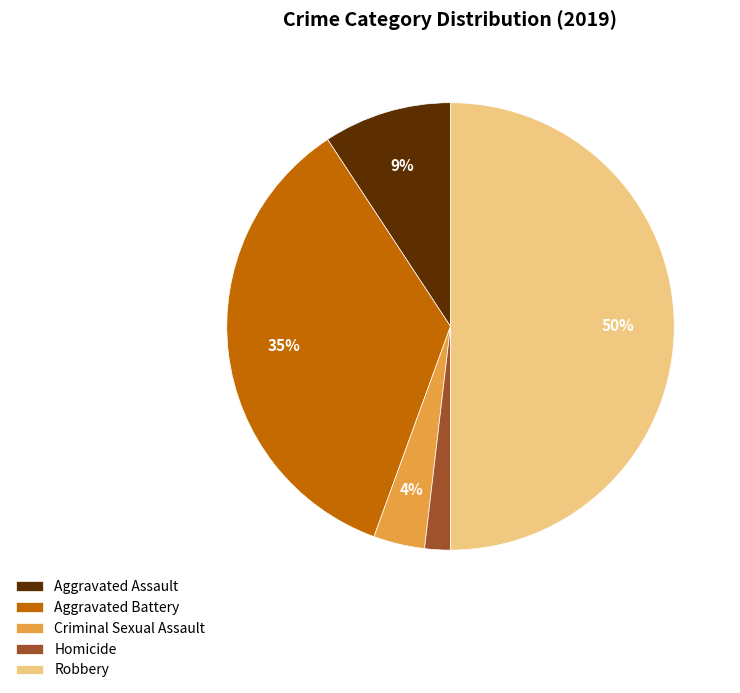

Does Aggravated Battery account for over 50% of the chart?

No